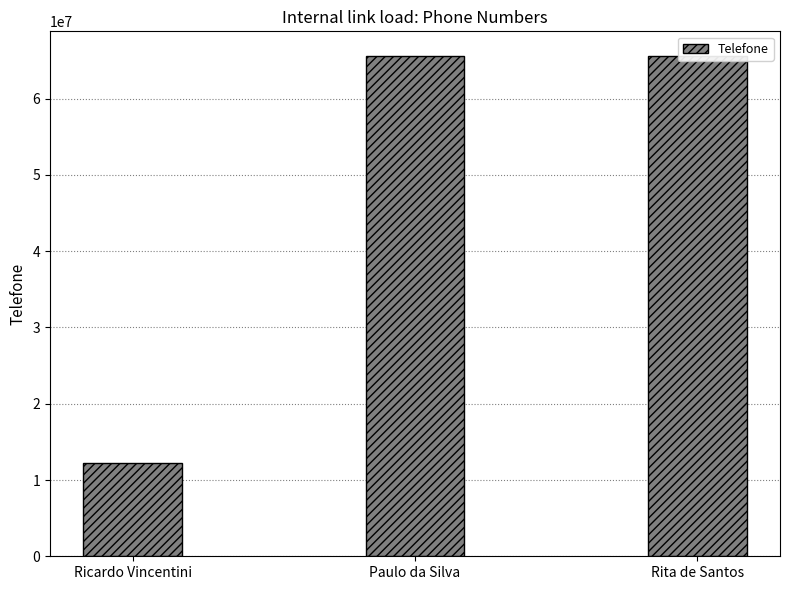

What position from the left is Ricardo Vincentini?

1